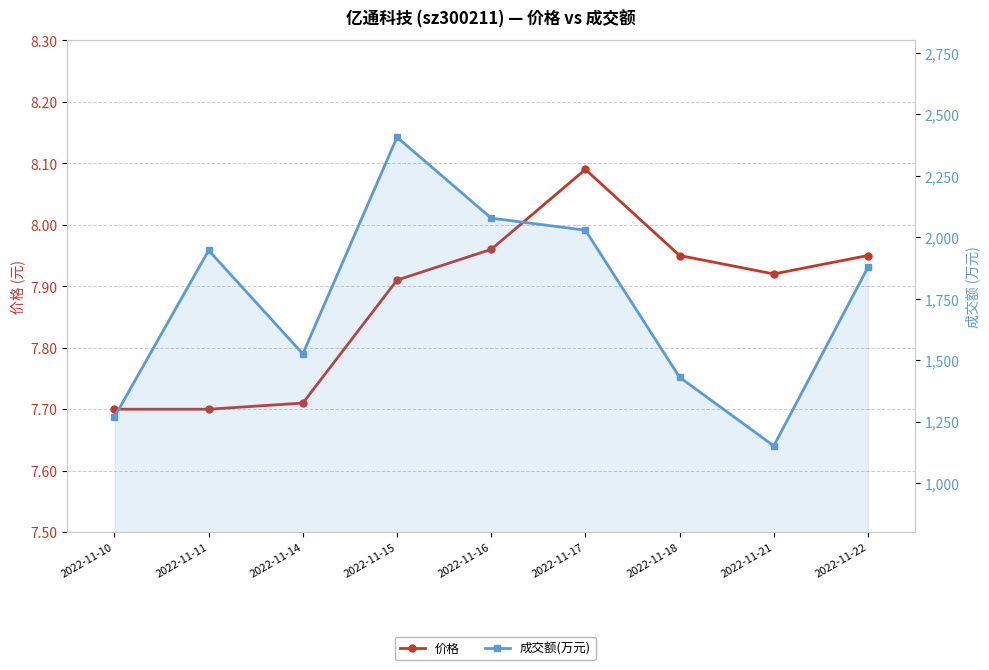

True or false: 价格 and 成交额(万元) intersect in this chart.

False